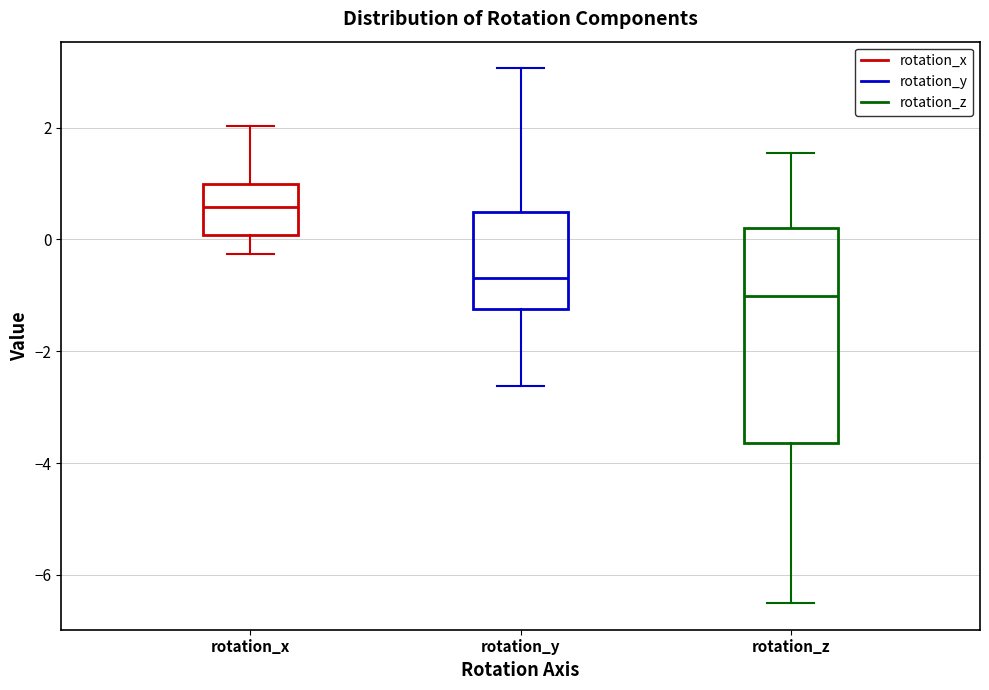

Where does the lower whisker of the box for rotation_y end on the y-axis? The values are not printed on the chart, so give them approximately, as read against the axis.

-2.6